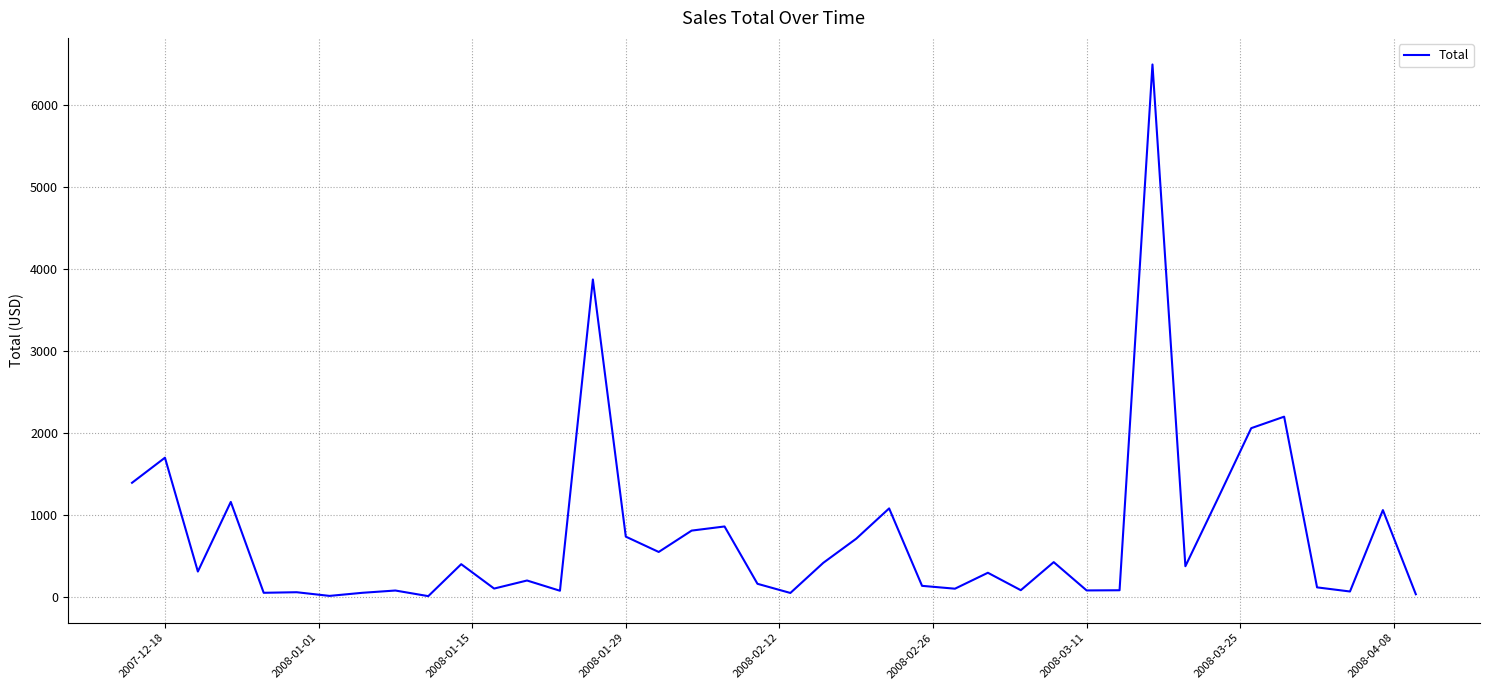

What is the greatest value displayed?

6500.0